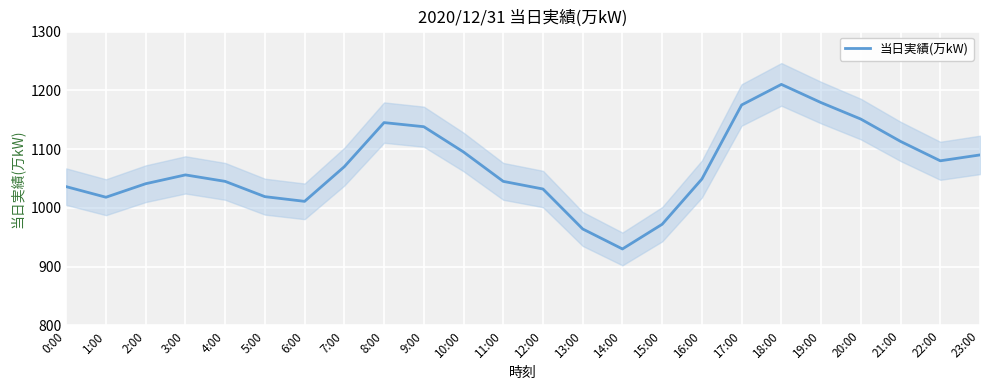

What is the greatest value displayed?

1210